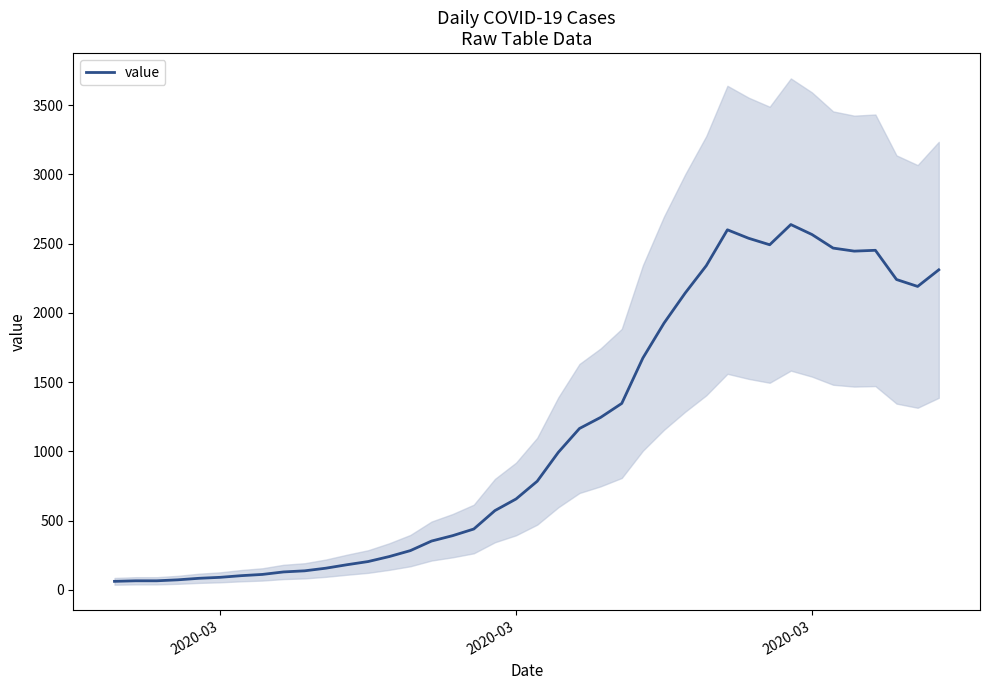

How many values are below 784?

20